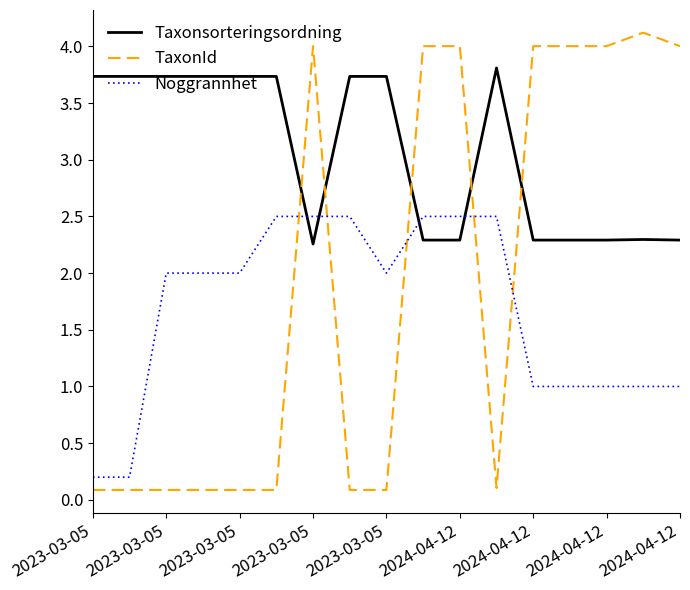

Which series has the widest spread of values?

TaxonId